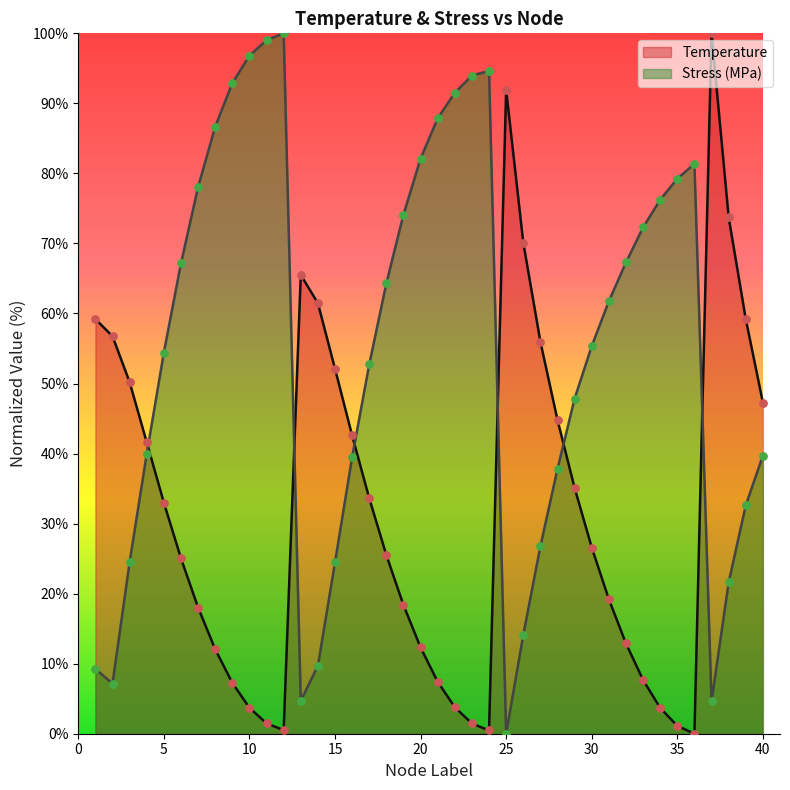

Which series has the widest spread of Y values?

Temperature